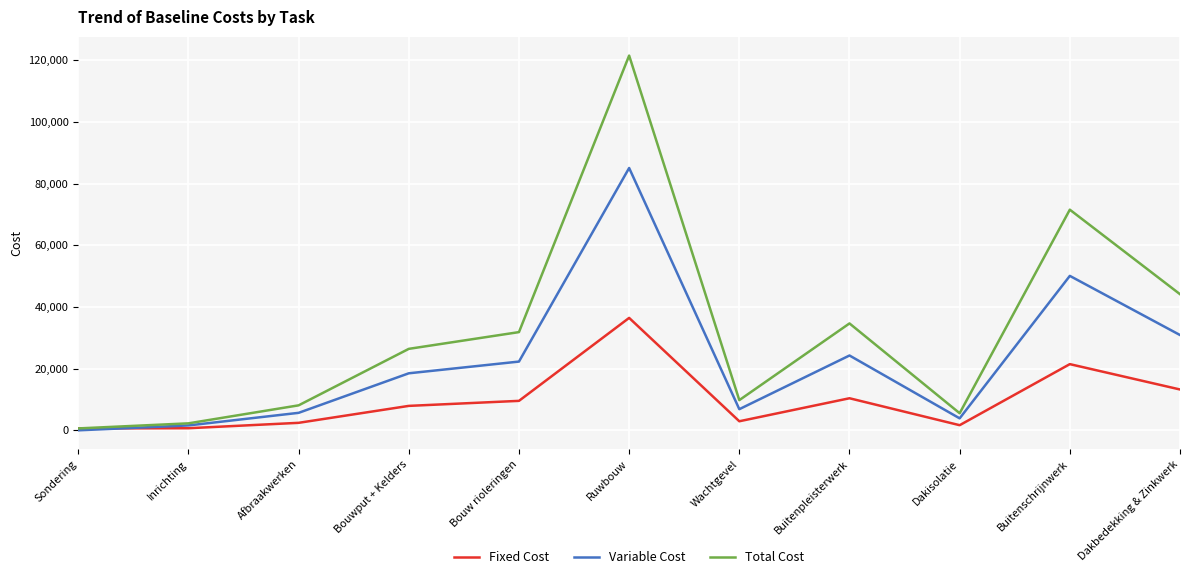

Does the chart have visible grid lines?

Yes